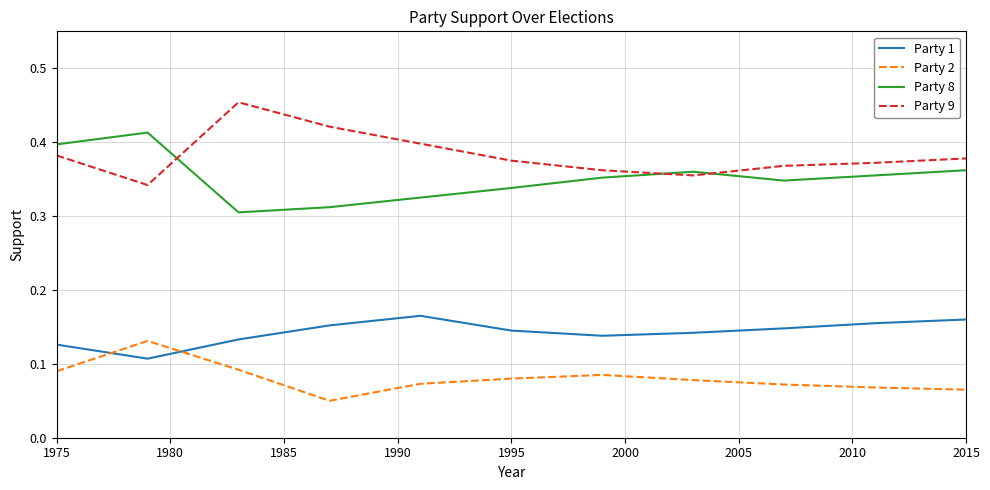

List the series in order of their peak value, highest first.

Party 9, Party 8, Party 1, Party 2